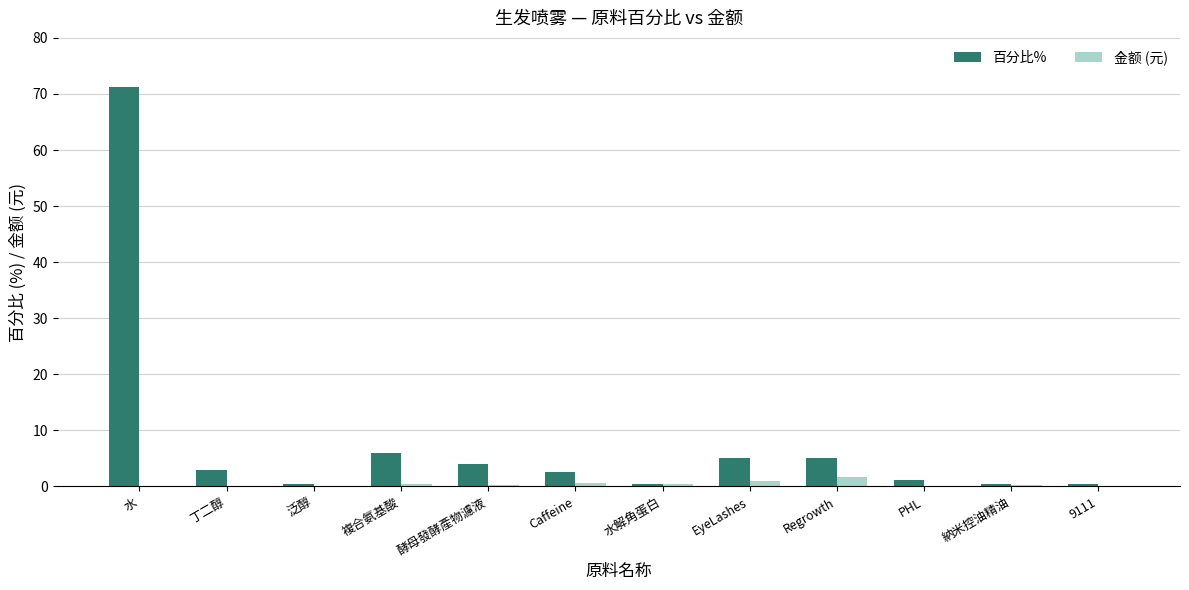

At which label does 金额 (元) reach its peak?

Regrowth